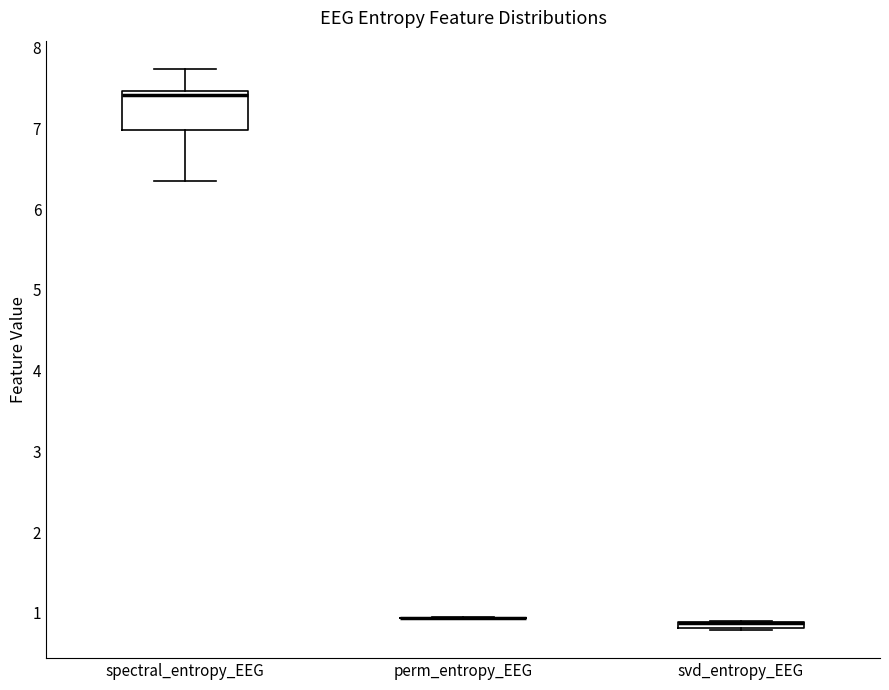

Which box is the tallest, from its lower edge to its upper edge?

spectral_entropy_EEG